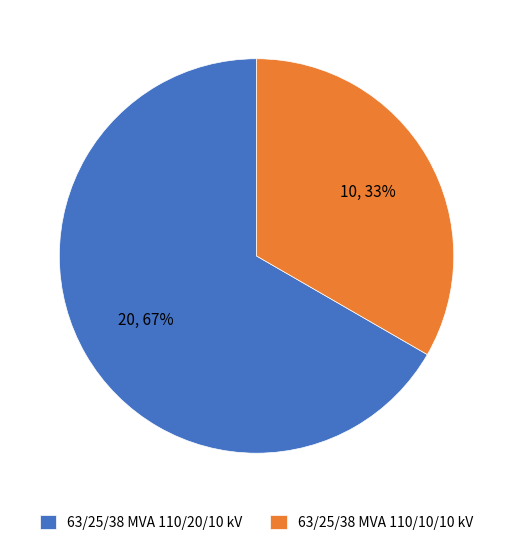

To the nearest percent, what is the average slice percentage?

50%